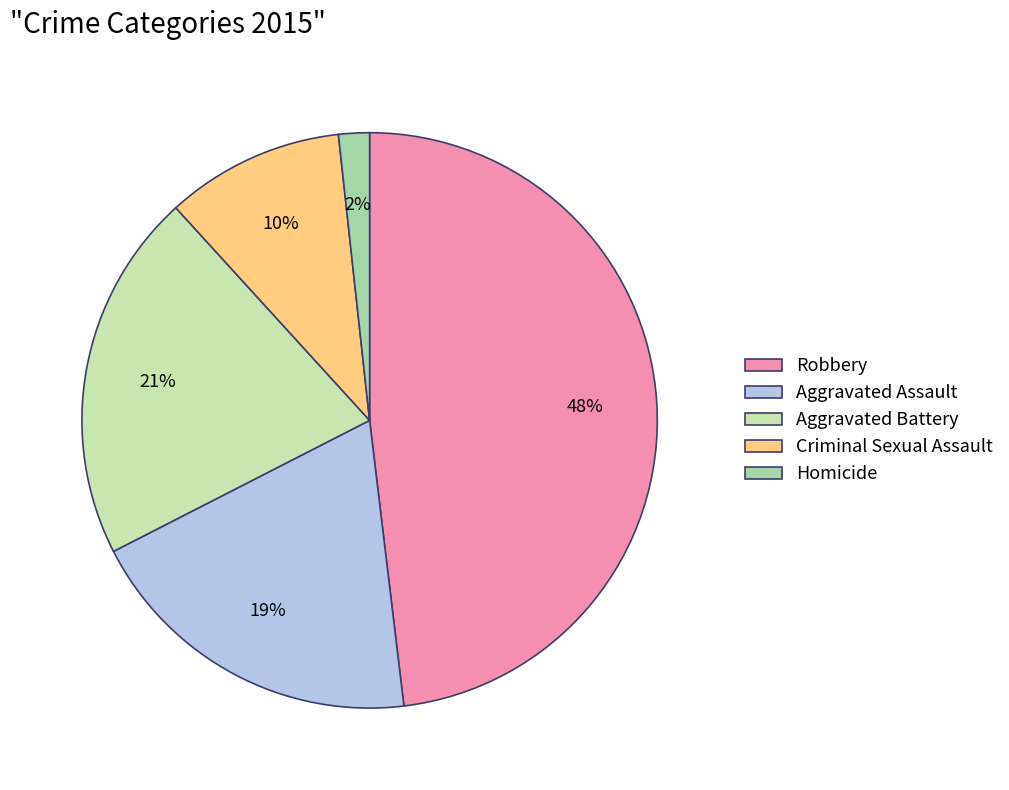

Is Criminal Sexual Assault the majority of the pie?

No